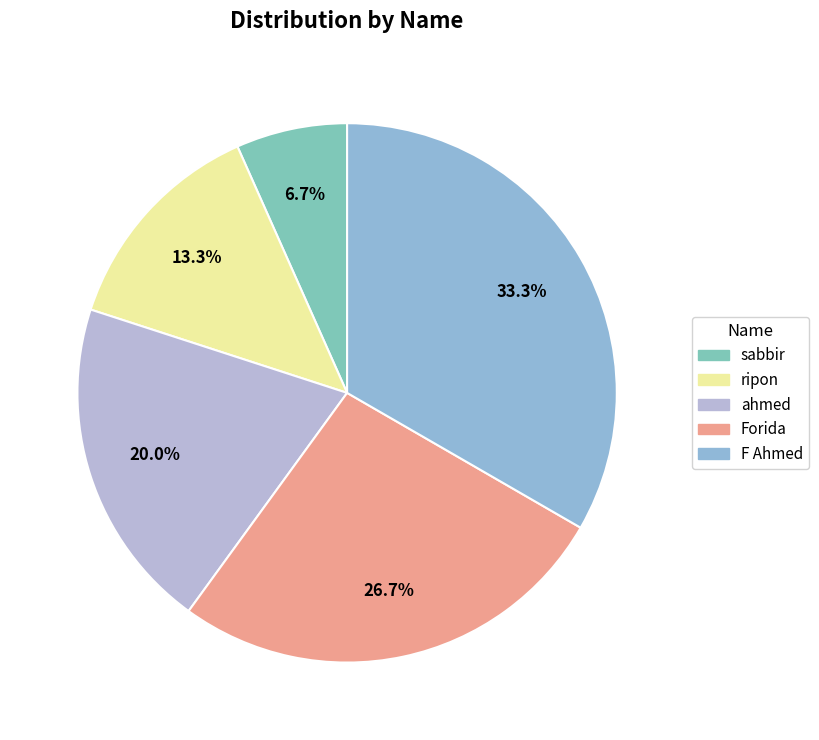

Is there any slice that represents more than half of the pie?

No